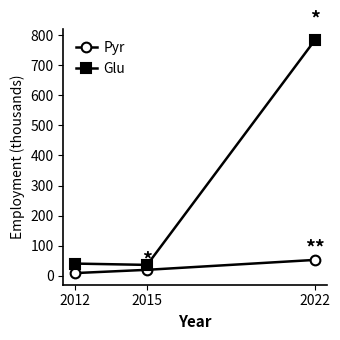

Reading right to left, what are all the values shown in this chart?

Pyr: 2022=53.3	2015=20.4	2012=9.5
Glu: 2022=782.7	2015=36.7	2012=41.1